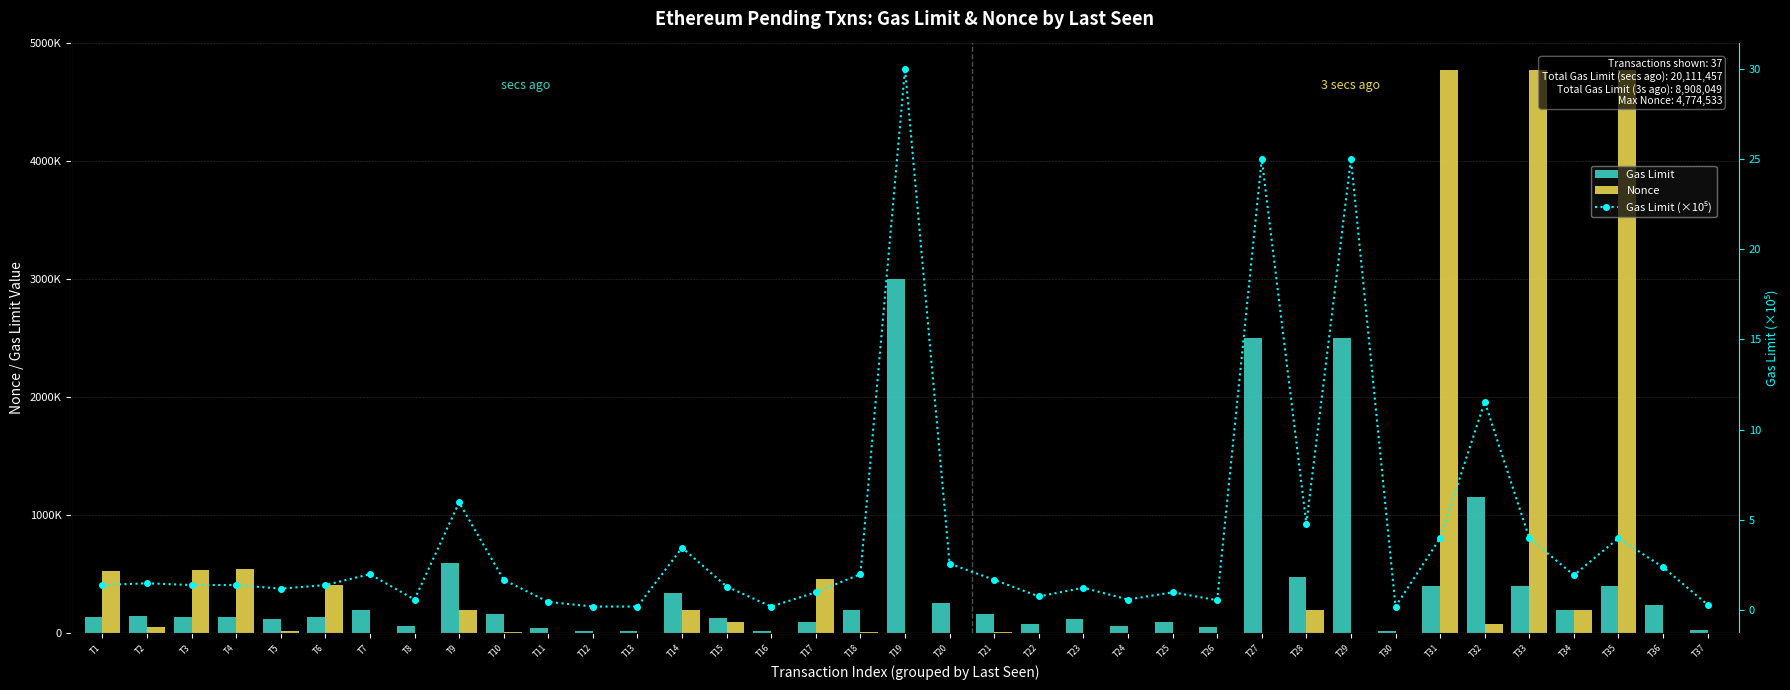

What is the sum of the Nonce values at T20 and T9?

200954.0